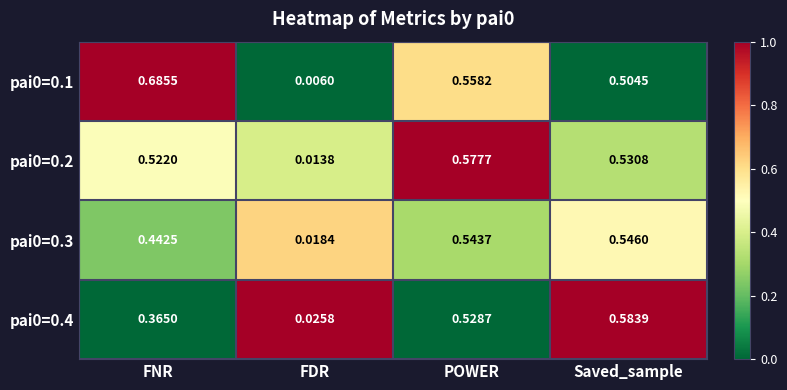

Where is pai0=0.3 nearest to the value 0?

FDR